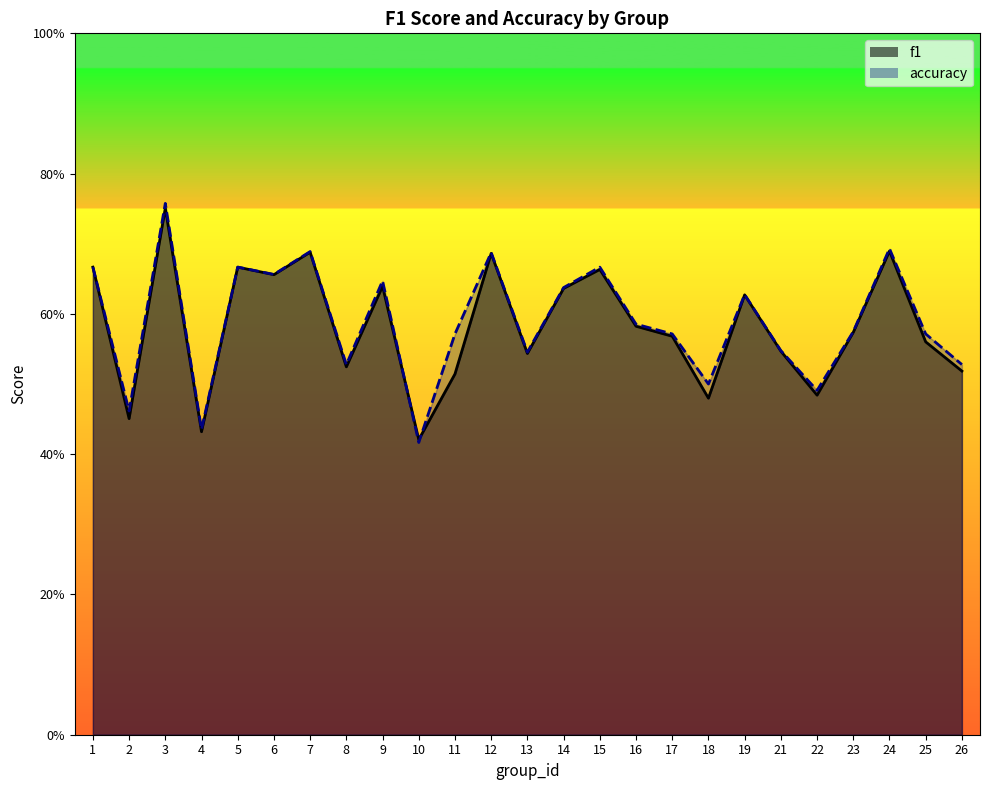

Count the number of categories in the chart.

25